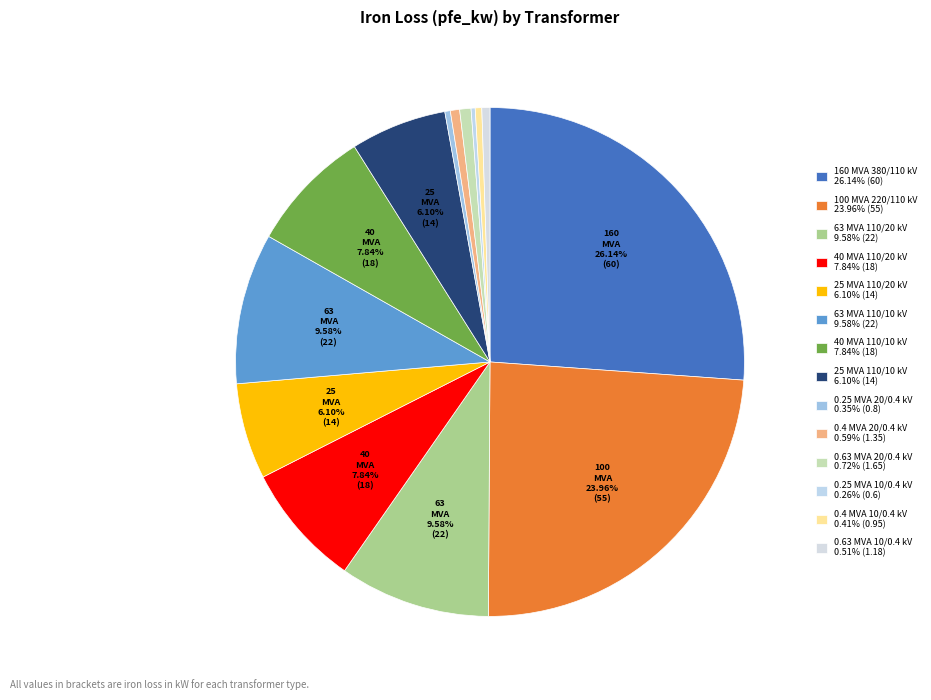

Combined, what portion of the pie is 25 MVA 110/20 kV and 100 MVA 220/110 kV?

30.1%